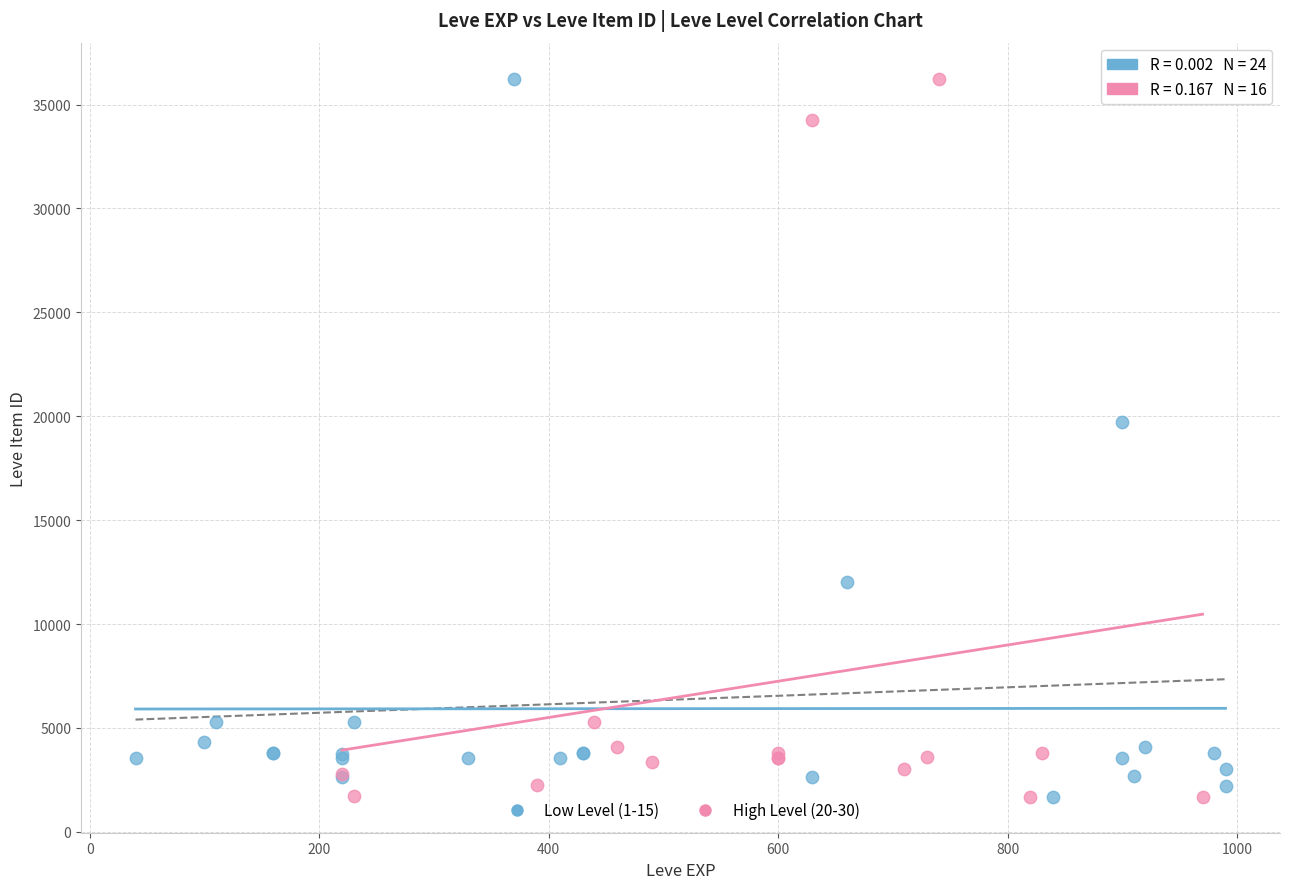

What are all the series names shown in the legend?

Low Level (1-15), High Level (20-30)